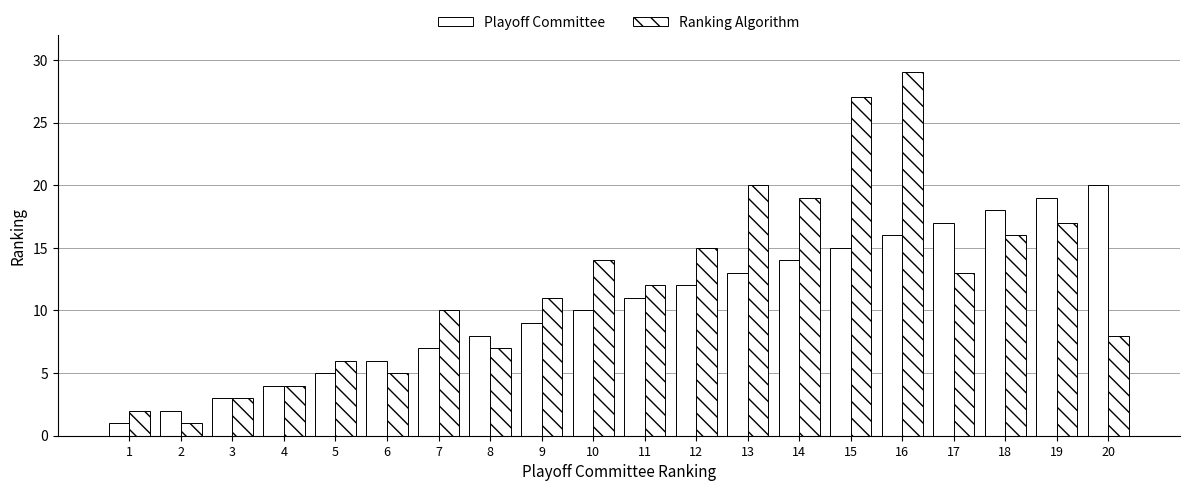

What is the difference between the maximum and second lowest values in the Ranking Algorithm series?

27